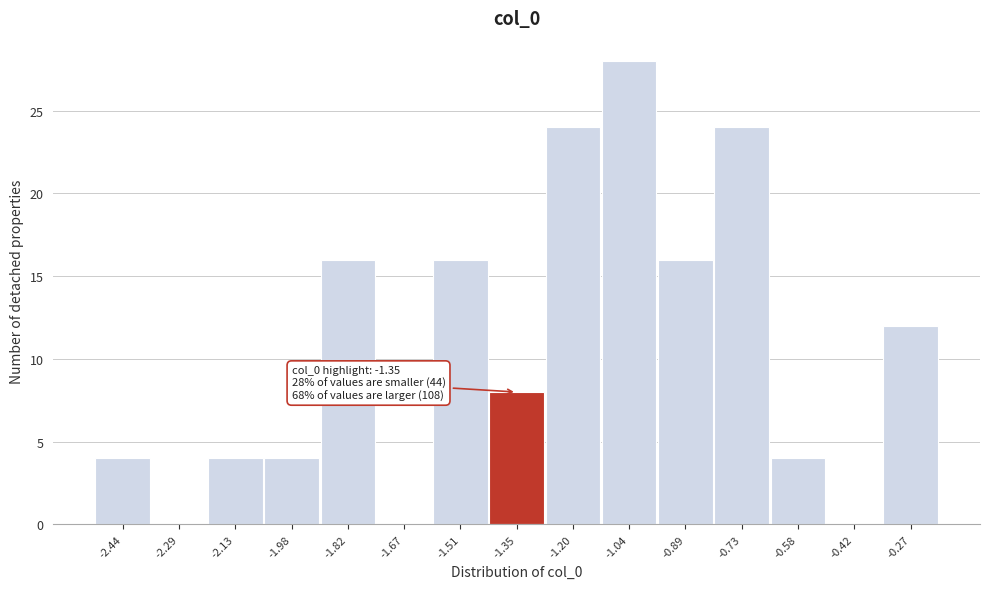

Over which range of the x-axis is the bar tallest?

-1.12 to -0.96